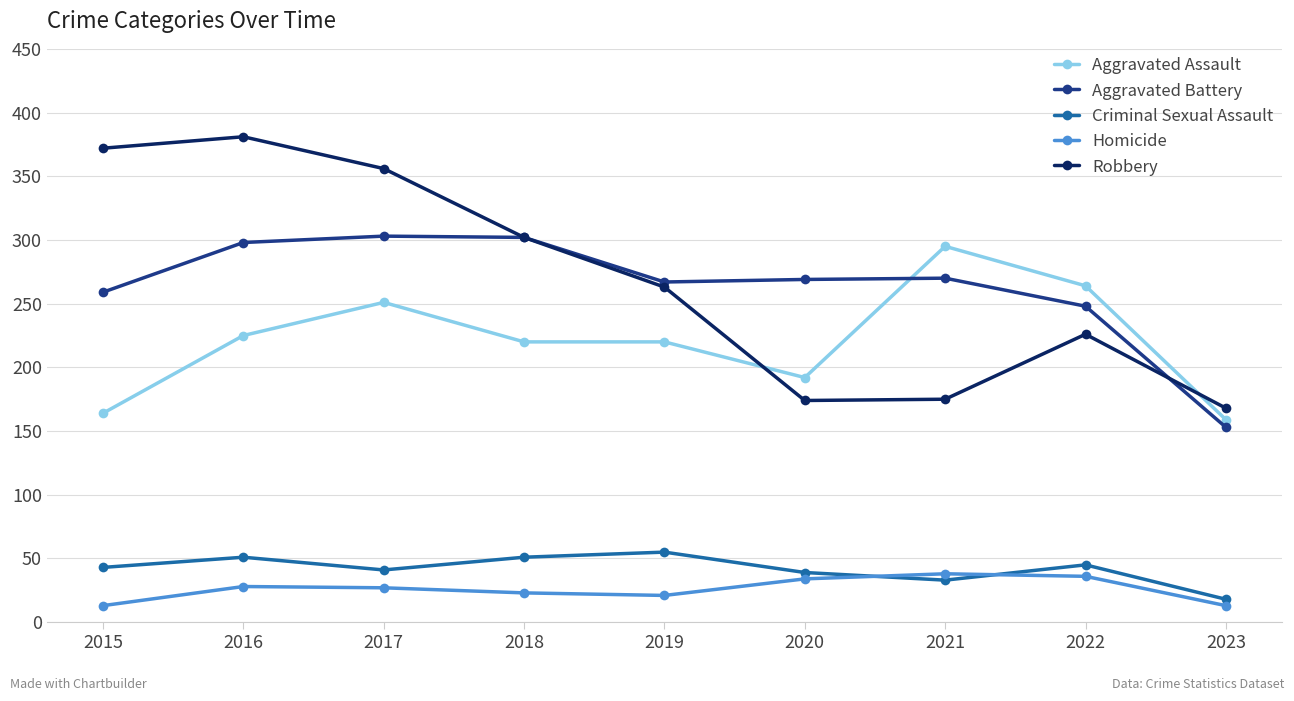

How many intersections are there between Aggravated Assault and Robbery?

2